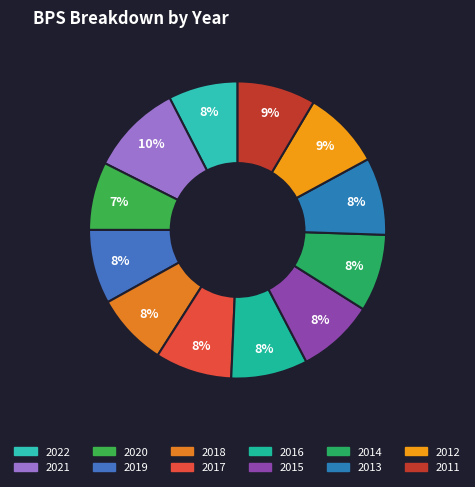

How many segments does this pie chart have?

12